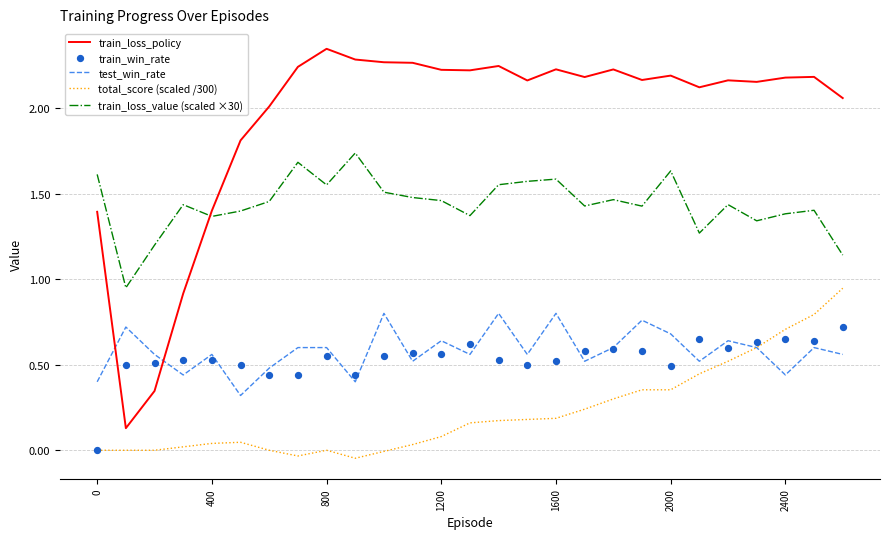

True or false: train_loss_value (scaled ×30) and total_score (scaled /300) intersect in this chart.

False